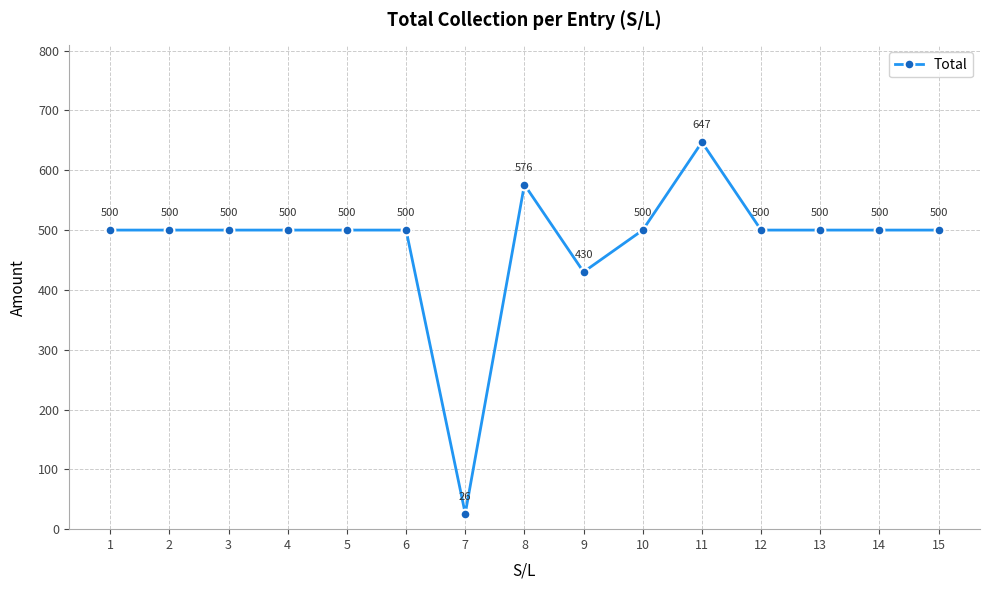

What is the approximate value at 5?

500